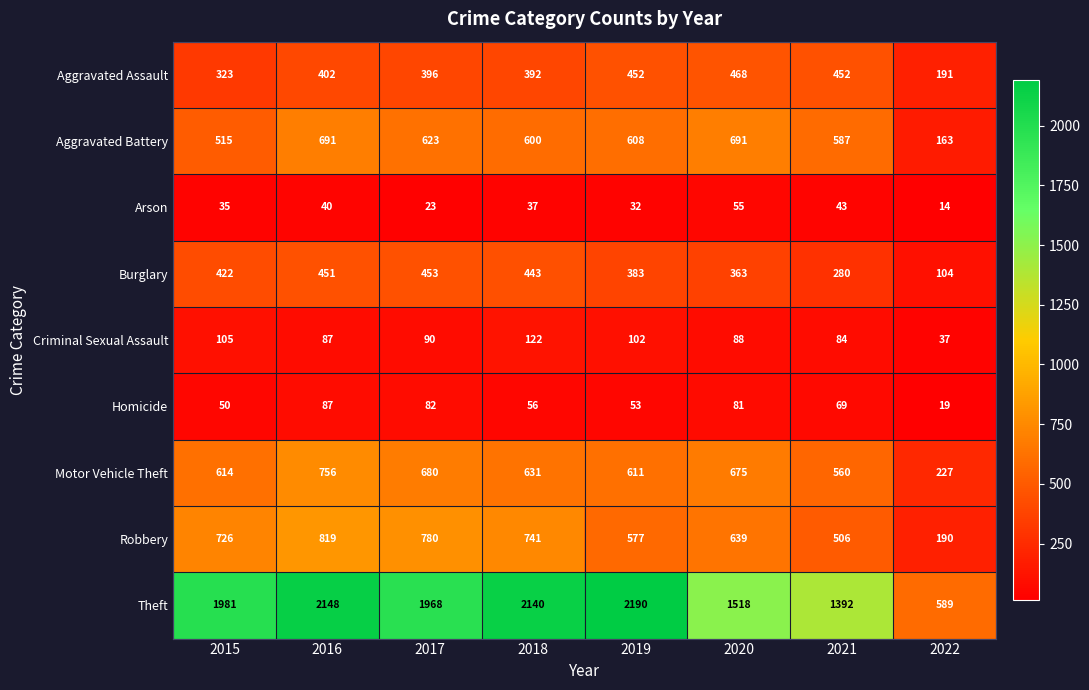

Which series has the largest range (max minus min)?

Theft